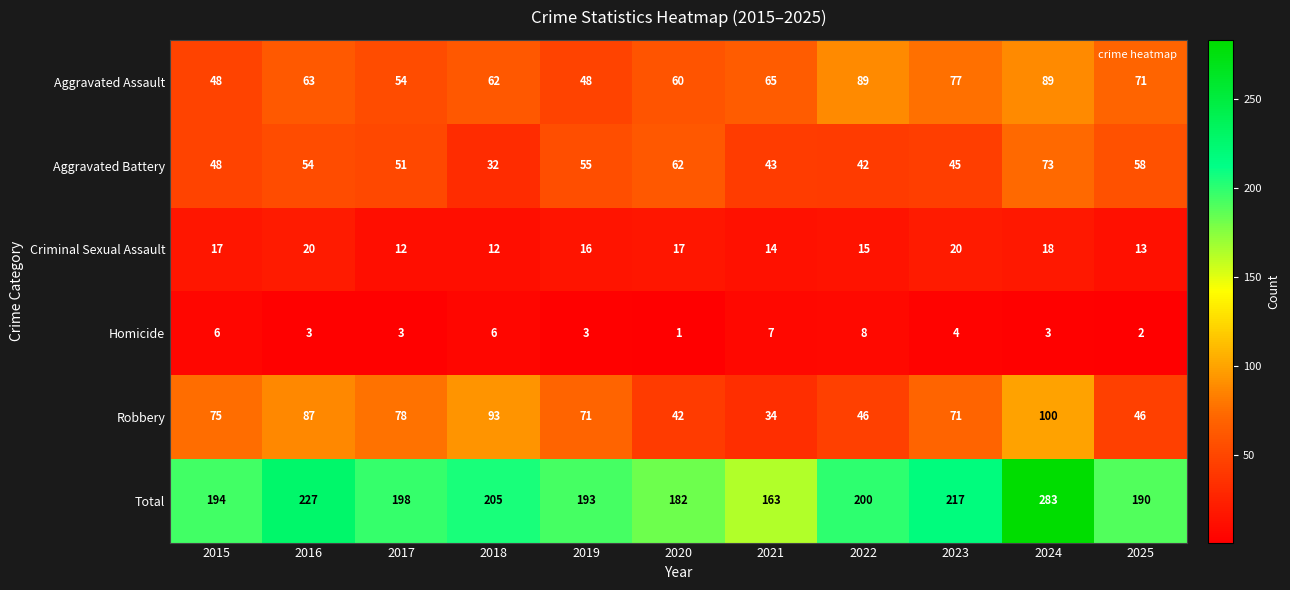

Where is Aggravated Assault nearest to the value 68?

2021